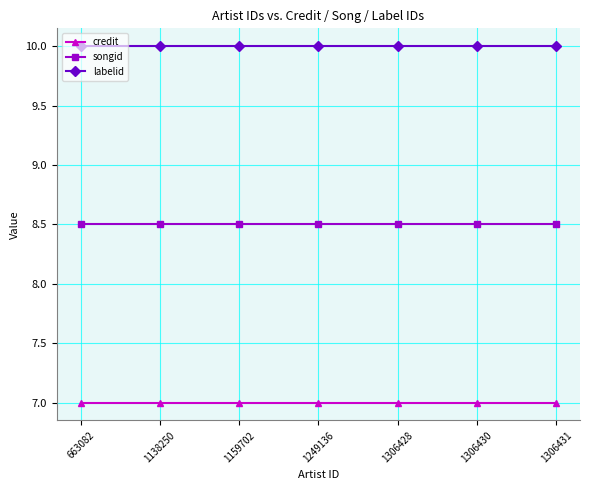

Rank the series by their maximum value, from highest to lowest.

labelid, songid, credit